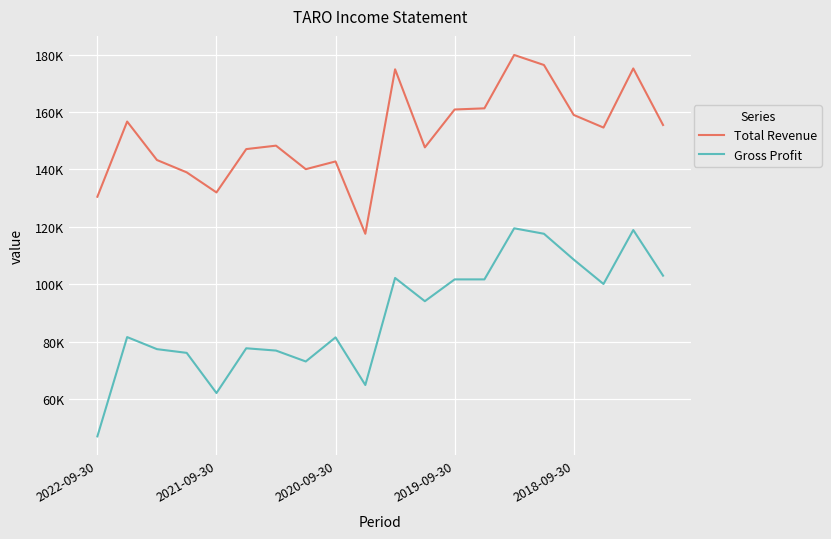

Is this an area chart (filled region under the line)?

No